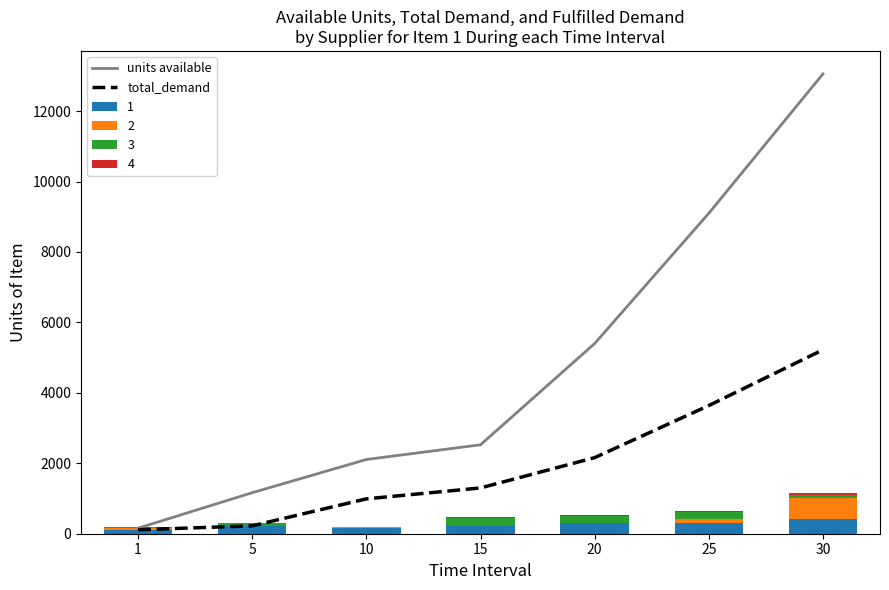

What value does the total_demand series have at 25?

3639.0